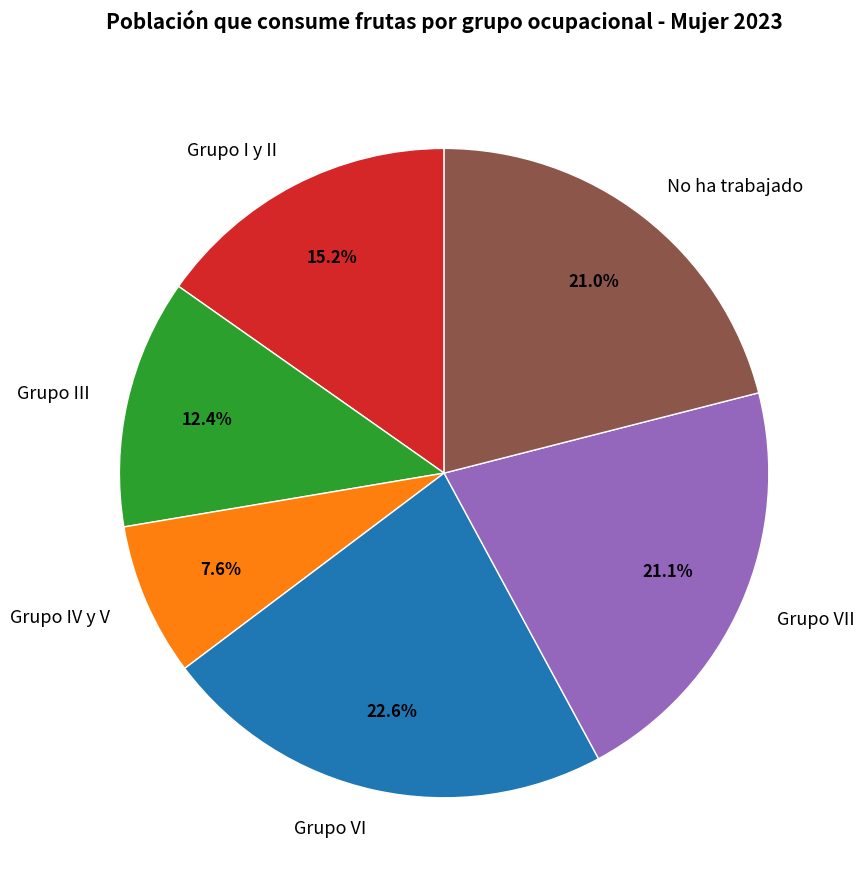

Approximately how many times larger is the value at Grupo VI compared to Grupo I y II?

1.5